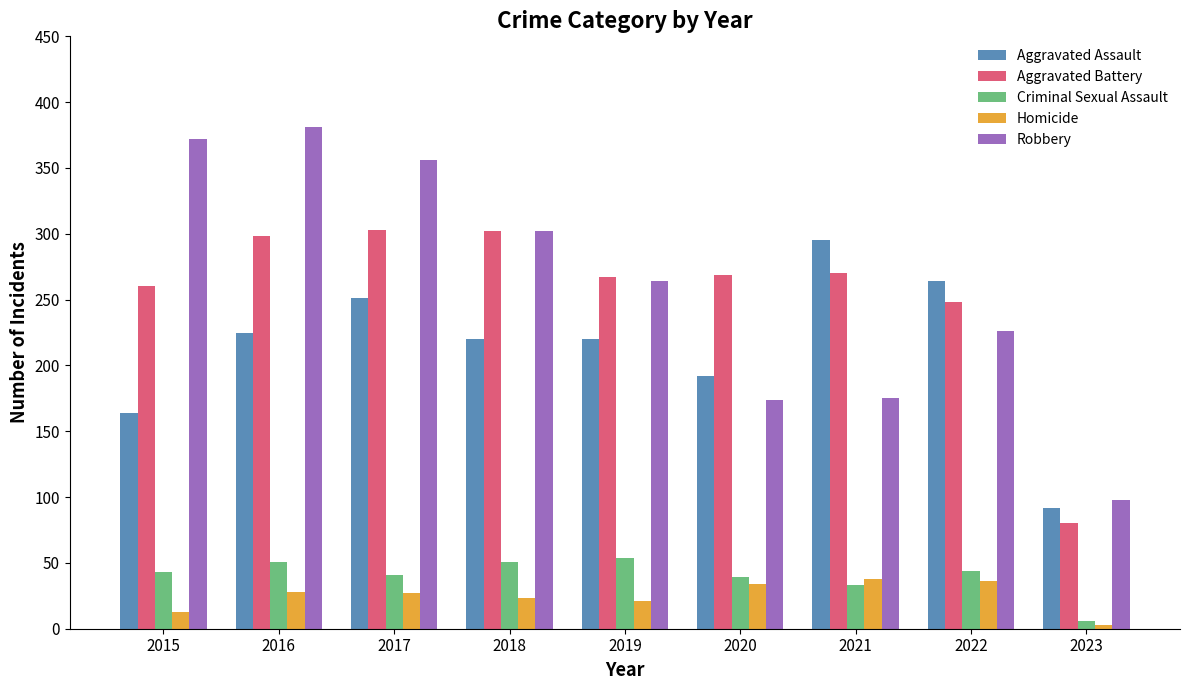

What is the sum of the Robbery values at 2019 and 2021?

439